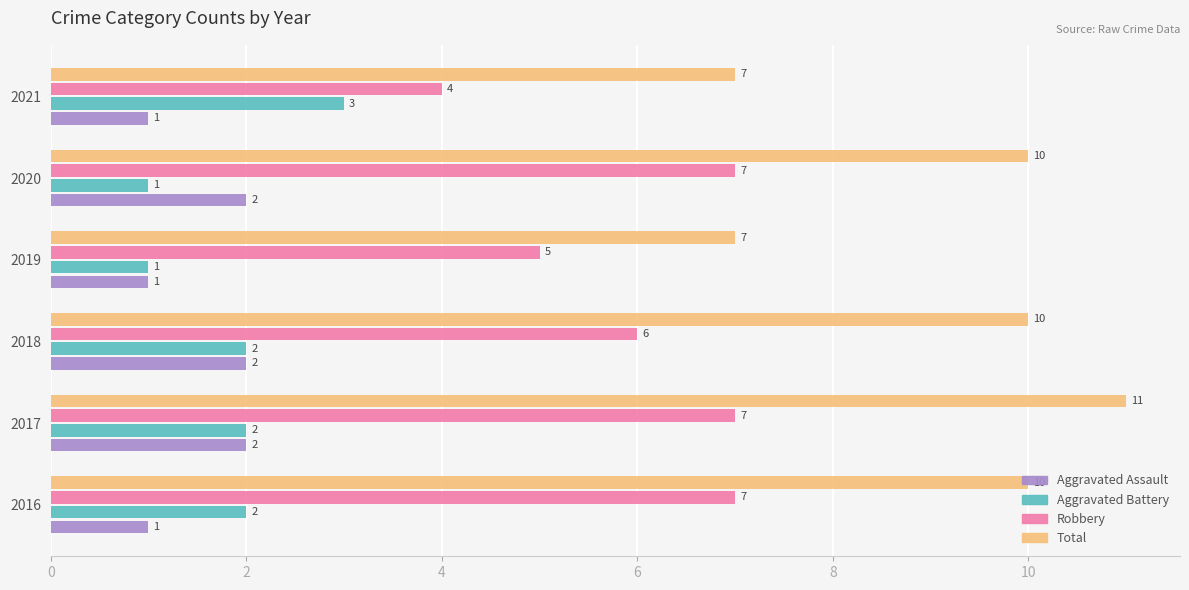

What is the difference between the Robbery values at 2016 and 2021?

3